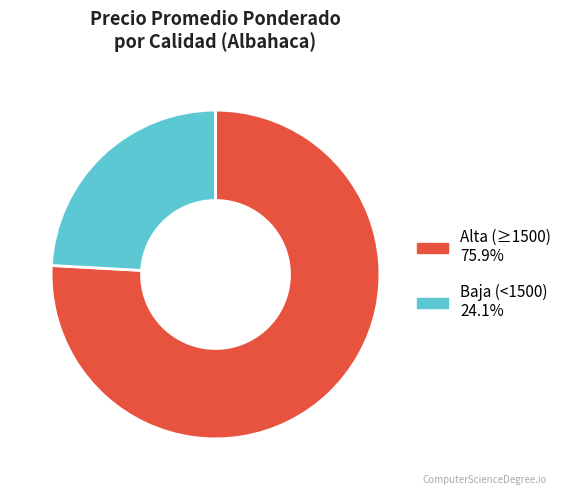

Is there a majority slice in this chart?

Yes